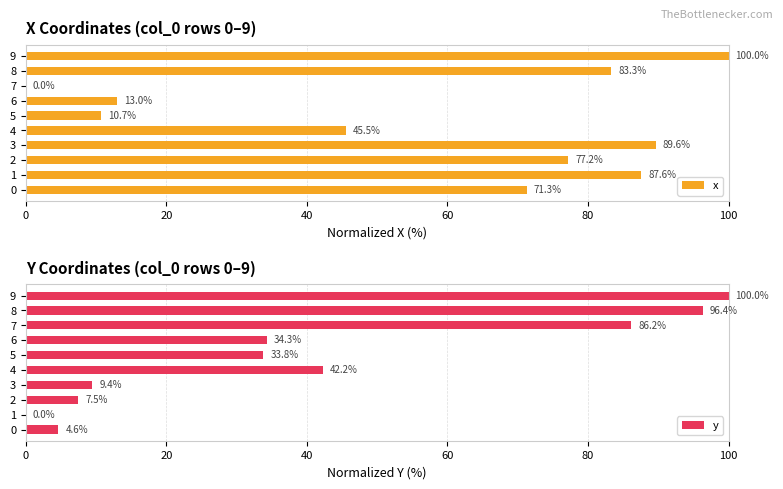

Does the chart contain any negative values?

No